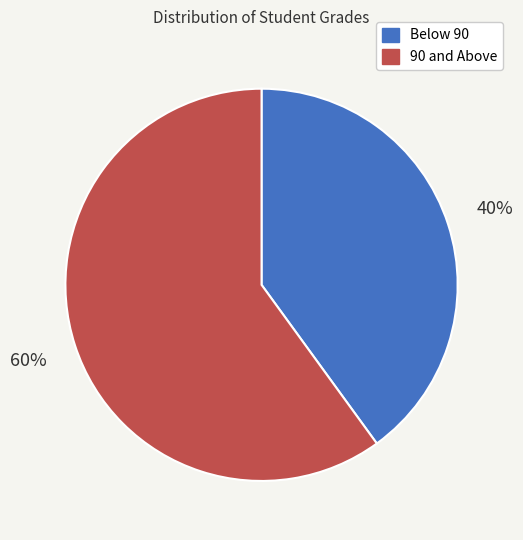

Which has a higher value, 90 and Above or Below 90?

90 and Above